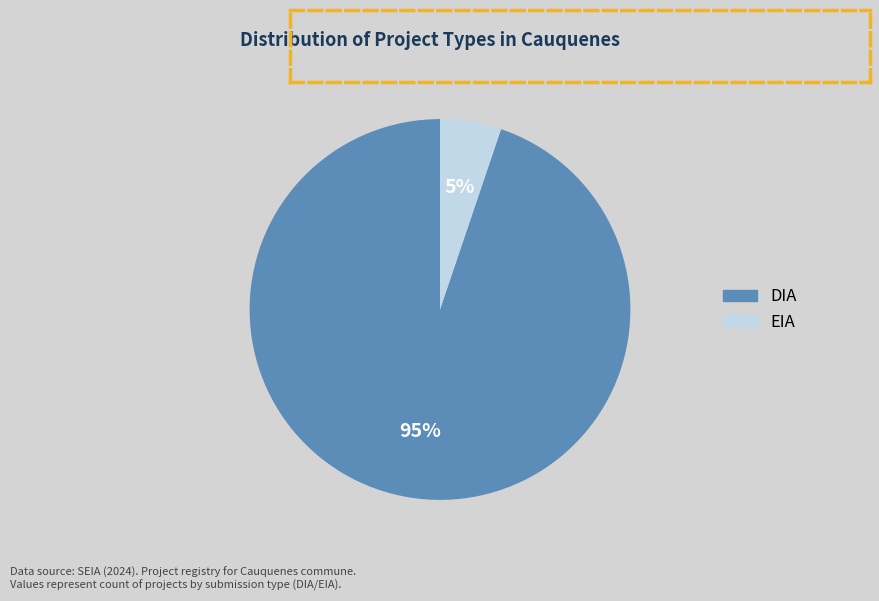

To the nearest percent, what is the difference between the EIA and DIA slice percentages?

90%